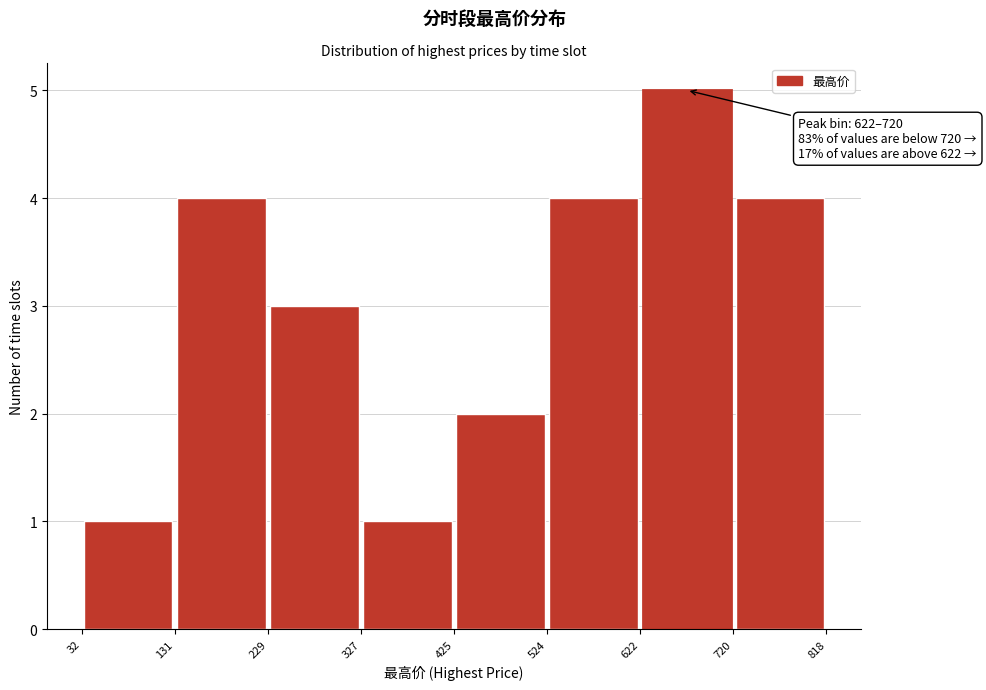

Over which range of the x-axis is the bar tallest?

622 to 720